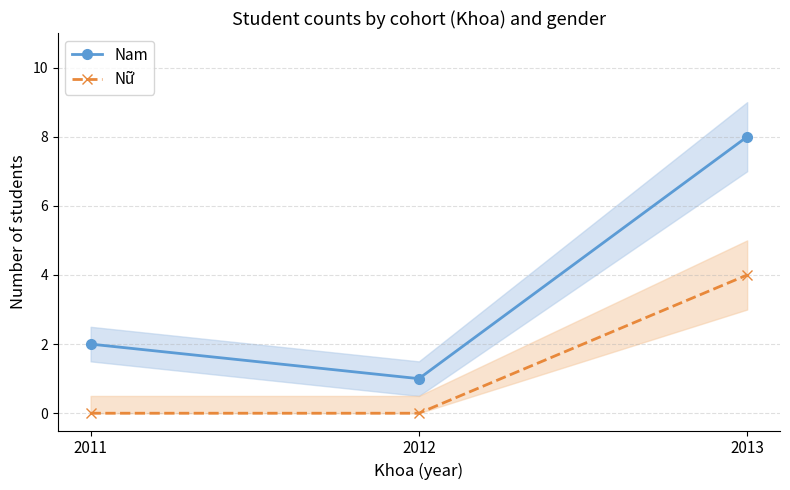

Reading left to right, extract all data points from this chart.

Nam: 2011=2	2012=1	2013=8
Nữ: 2011=0	2012=0	2013=4